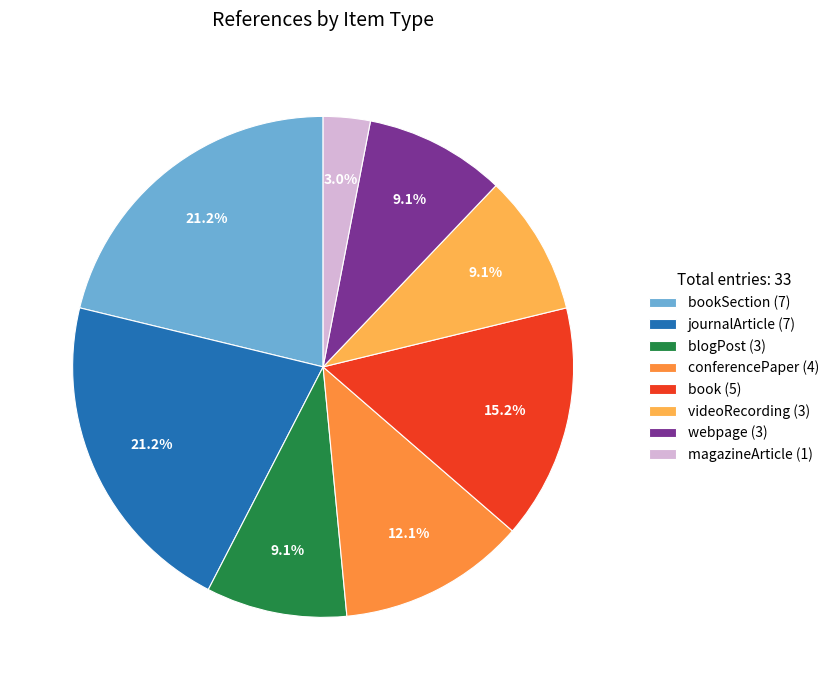

Between journalArticle (7) and magazineArticle (1), which is larger?

journalArticle (7)